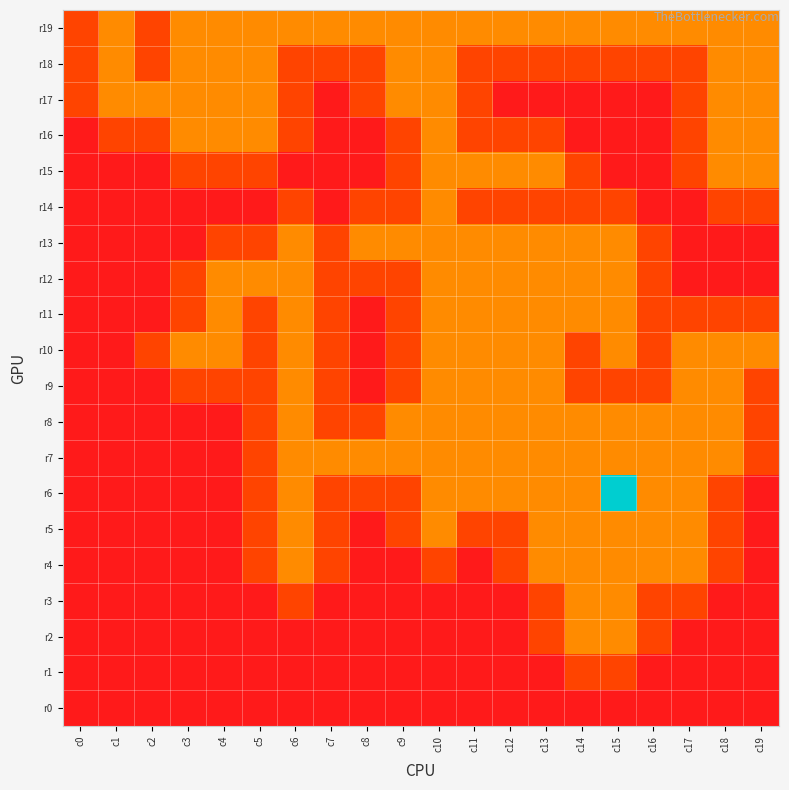

Which series has the largest range (max minus min)?

r6